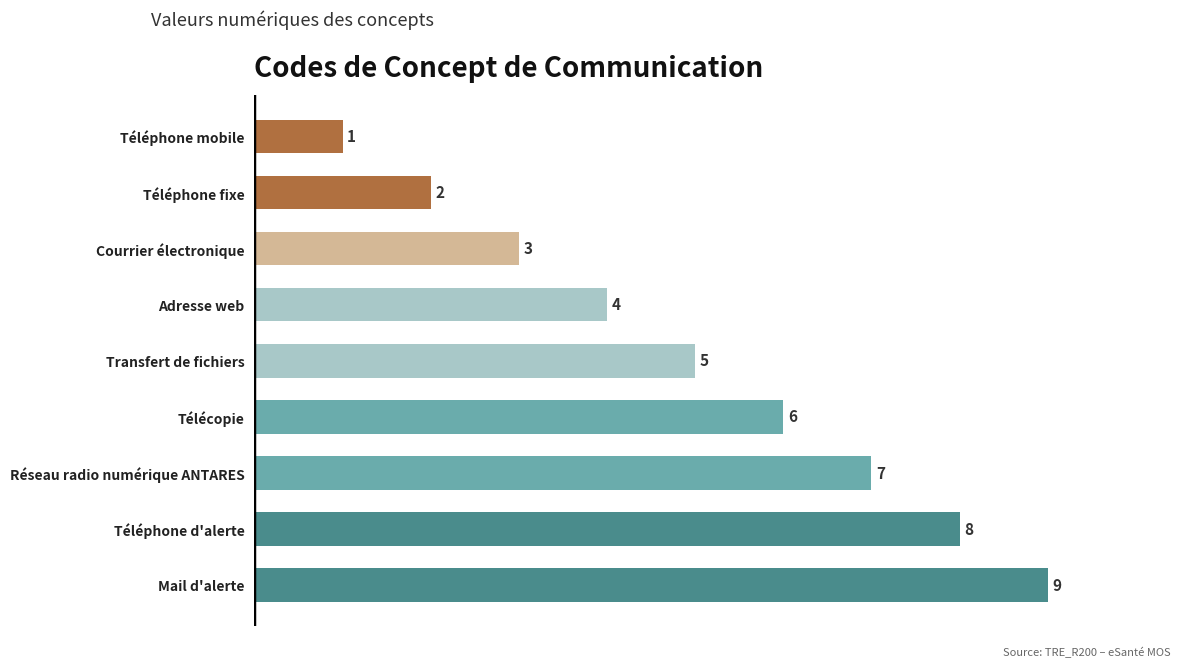

How many values are below 5?

4